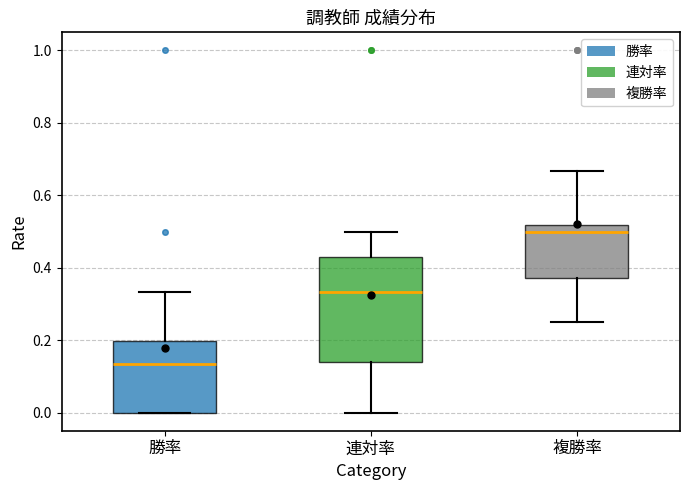

Which box is the tallest, from its lower edge to its upper edge?

連対率